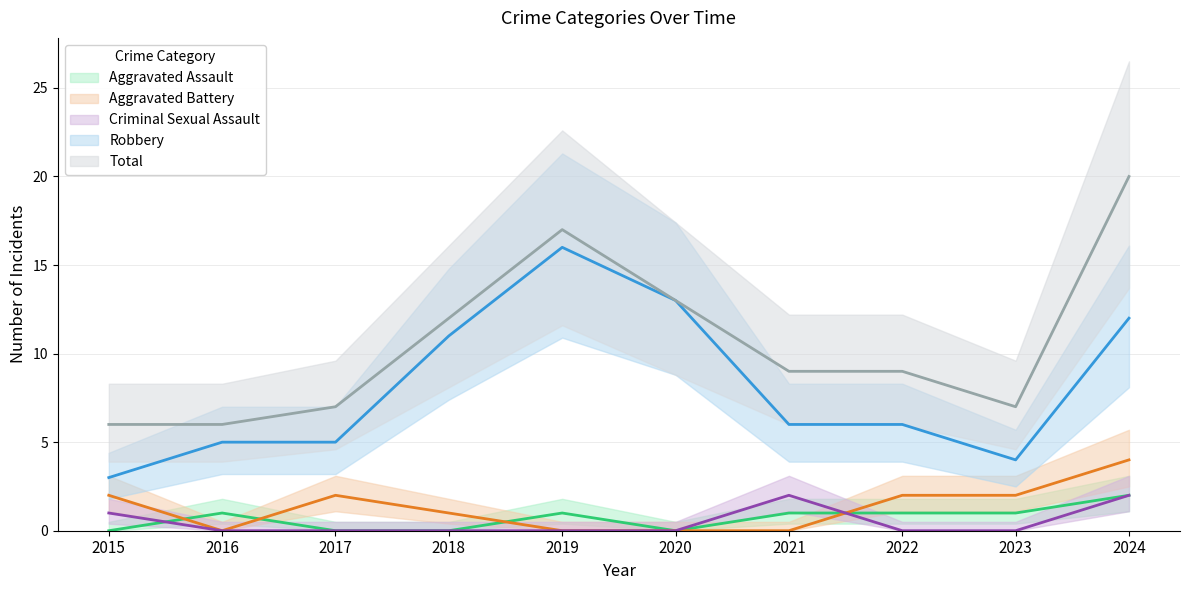

Which series has the largest total across all categories?

Total